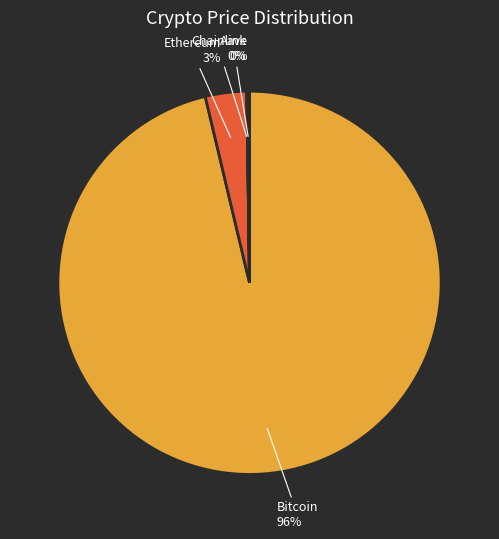

The Ethereum slice represents 3% of the pie. True or false?

True